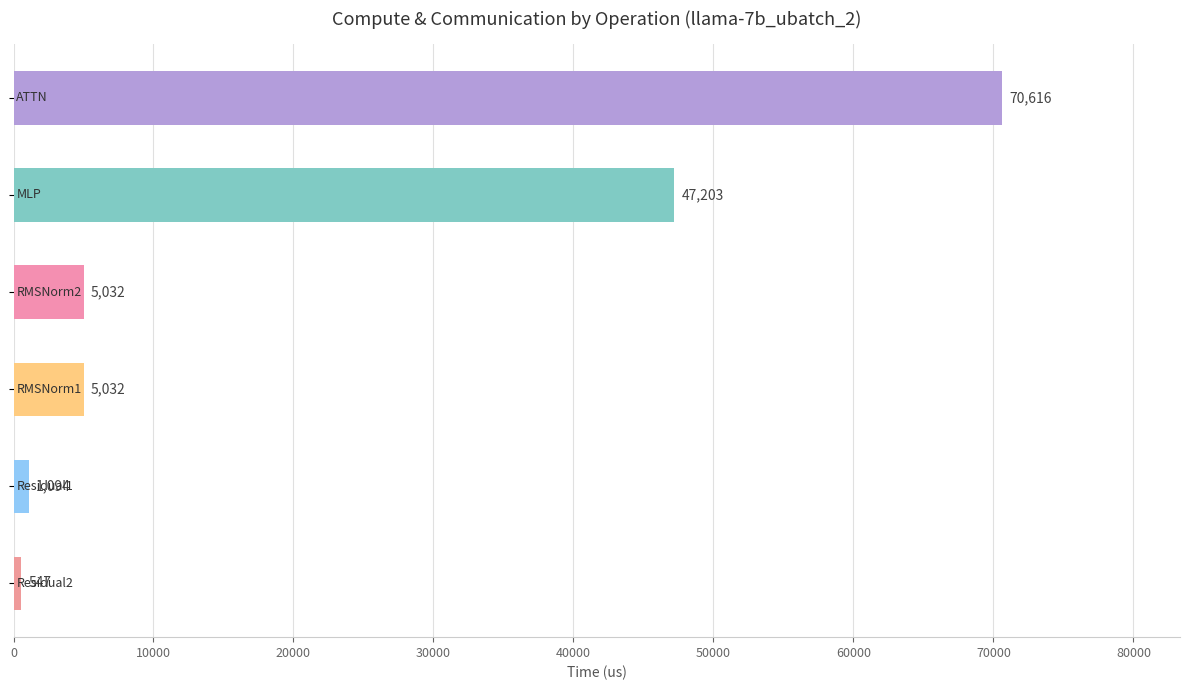

What is the value of the 1st bar from the top?

70616.3